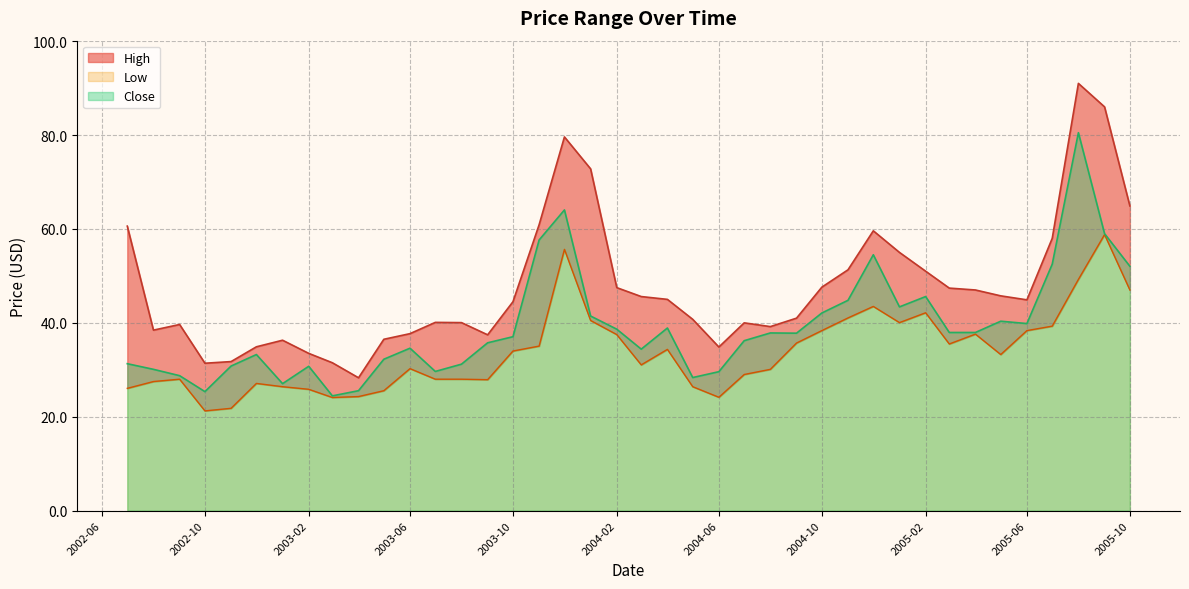

Reading right to left, transcribe all the data shown in this chart.

High: 2005-10=64.9	2005-09=86.0	2005-08=91.0	2005-07=58.0	2005-06=44.9	2005-05=45.8	2005-04=47.0	2005-03=47.4	2005-02=51.0	2005-01=55.0	2004-12=59.6	2004-11=51.3	2004-10=47.6	2004-09=41.0	2004-08=39.2	2004-07=40.0	2004-06=34.8	2004-05=40.8	2004-04=45.0	2004-03=45.6	2004-02=47.5	2004-01=72.8	2003-12=79.6	2003-11=60.9	2003-10=44.5	2003-09=37.5	2003-08=40.0	2003-07=40.1	2003-06=37.7	2003-05=36.5	2003-04=28.3	2003-03=31.5	2003-02=33.5	2003-01=36.3	2002-12=34.9	2002-11=31.8	2002-10=31.4	2002-09=39.7	2002-08=38.5	2002-07=60.6
Low: 2005-10=47.0	2005-09=58.8	2005-08=49.2	2005-07=39.3	2005-06=38.3	2005-05=33.2	2005-04=37.6	2005-03=35.5	2005-02=42.2	2005-01=40.0	2004-12=43.5	2004-11=41.0	2004-10=38.3	2004-09=35.7	2004-08=30.1	2004-07=29.0	2004-06=24.1	2004-05=26.4	2004-04=34.3	2004-03=31.0	2004-02=37.5	2004-01=40.5	2003-12=55.7	2003-11=35.0	2003-10=34.0	2003-09=27.9	2003-08=28.0	2003-07=28.0	2003-06=30.2	2003-05=25.5	2003-04=24.3	2003-03=24.1	2003-02=25.9	2003-01=26.4	2002-12=27.1	2002-11=21.8	2002-10=21.2	2002-09=28.0	2002-08=27.5	2002-07=26.0
Close: 2005-10=52.0	2005-09=59.0	2005-08=80.5	2005-07=52.5	2005-06=39.8	2005-05=40.3	2005-04=38.0	2005-03=38.0	2005-02=45.6	2005-01=43.4	2004-12=54.5	2004-11=44.8	2004-10=42.1	2004-09=37.8	2004-08=37.8	2004-07=36.2	2004-06=29.6	2004-05=28.4	2004-04=38.9	2004-03=34.4	2004-02=38.7	2004-01=41.5	2003-12=64.1	2003-11=57.7	2003-10=37.0	2003-09=35.8	2003-08=31.2	2003-07=29.6	2003-06=34.6	2003-05=32.2	2003-04=25.5	2003-03=24.5	2003-02=30.8	2003-01=27.0	2002-12=33.2	2002-11=30.8	2002-10=25.4	2002-09=28.8	2002-08=30.1	2002-07=31.3